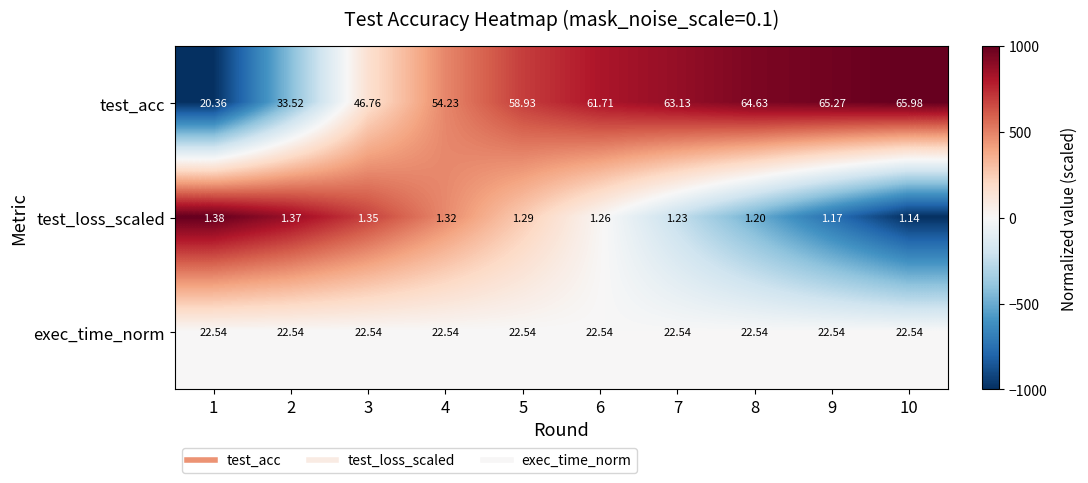

List the series in order of their peak value, highest first.

test_acc, exec_time_norm, test_loss_scaled